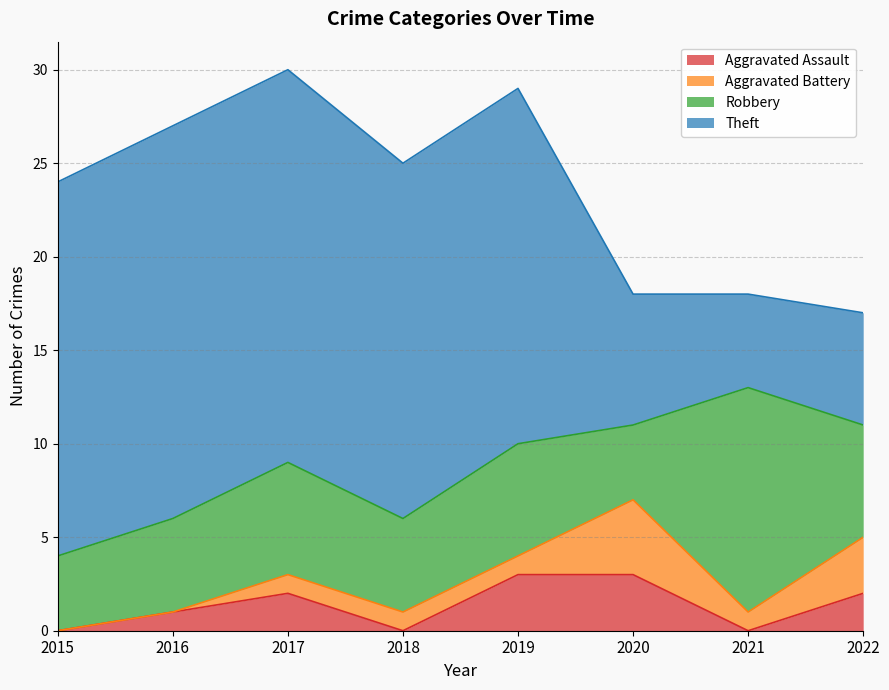

What is the total value across all series at 2020?

18